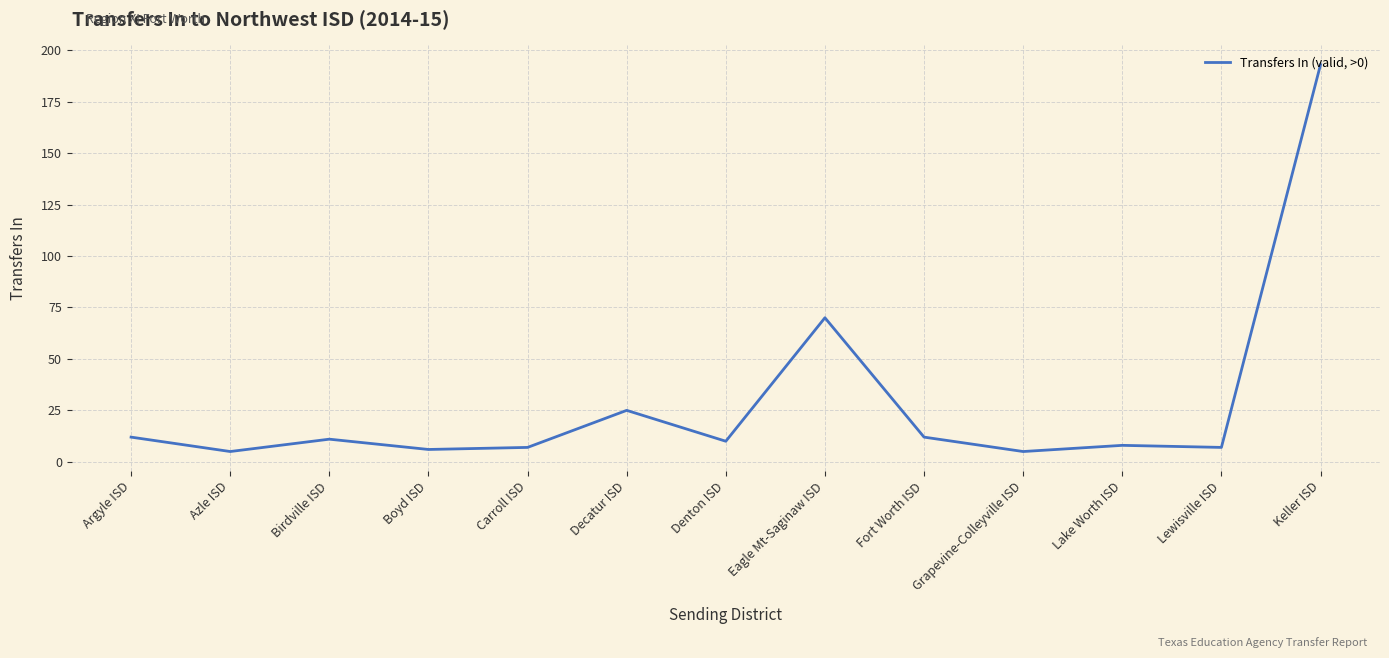

Which label corresponds to the largest value in the chart?

Keller ISD